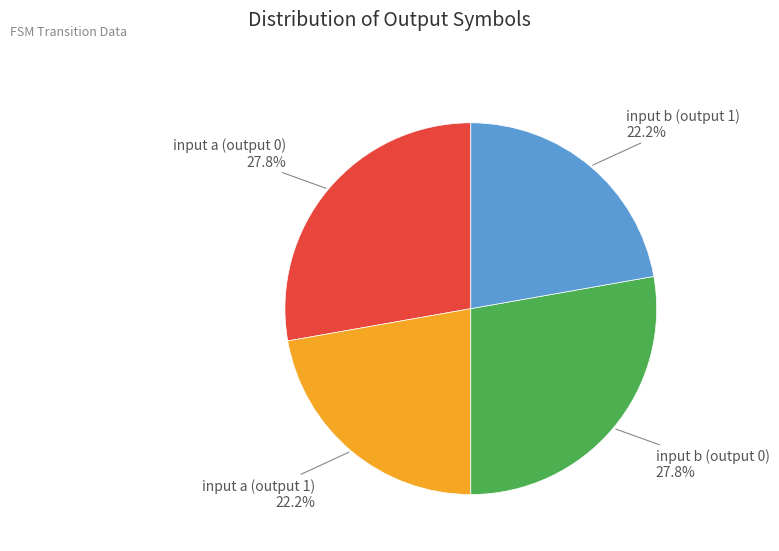

Count the number of slices in the pie.

4